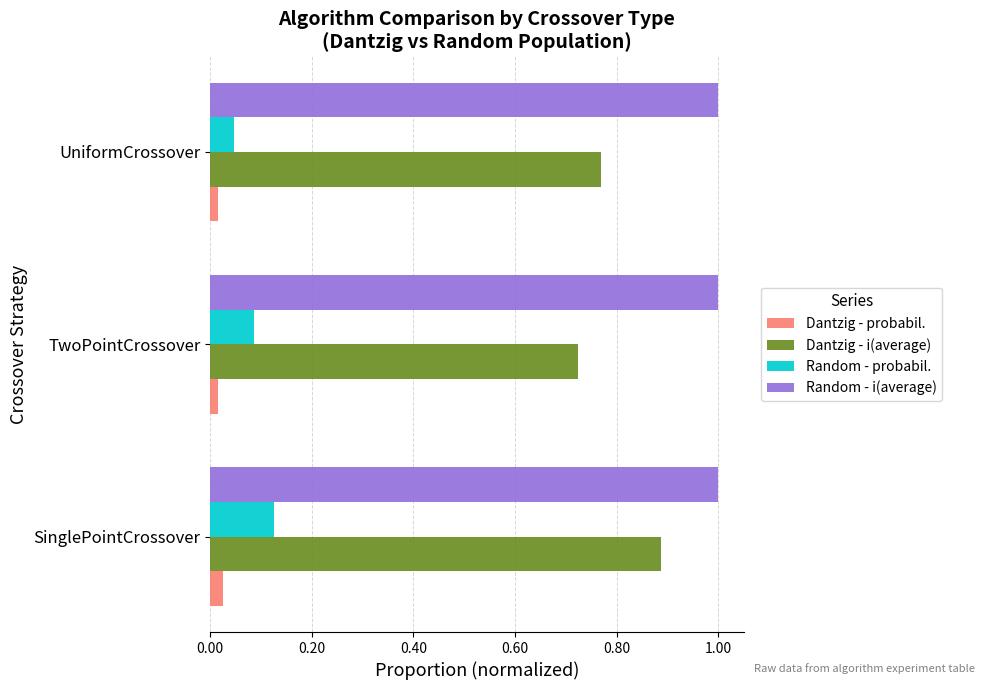

Is it true that Dantzig - i(average) equals 0.5 at SinglePointCrossover?

False